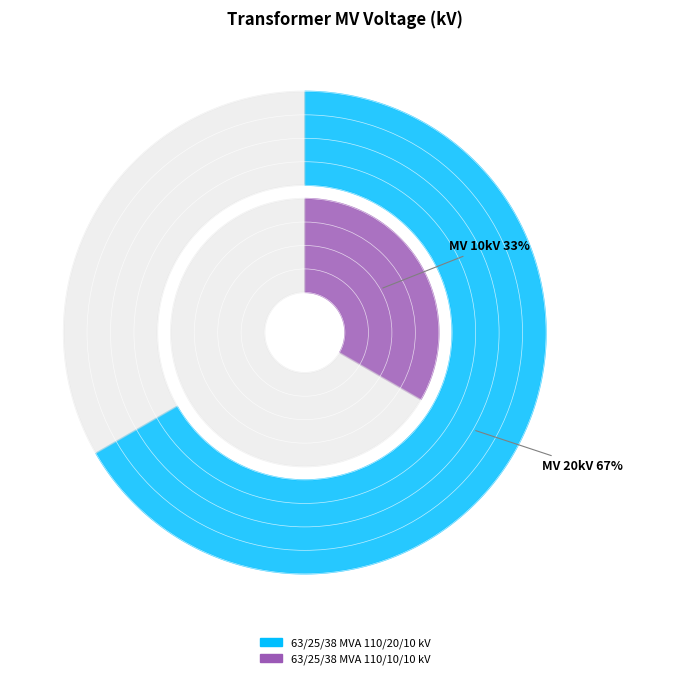

Which has a higher value, 63/25/38 MVA 110/20/10 kV or 63/25/38 MVA 110/10/10 kV?

63/25/38 MVA 110/20/10 kV